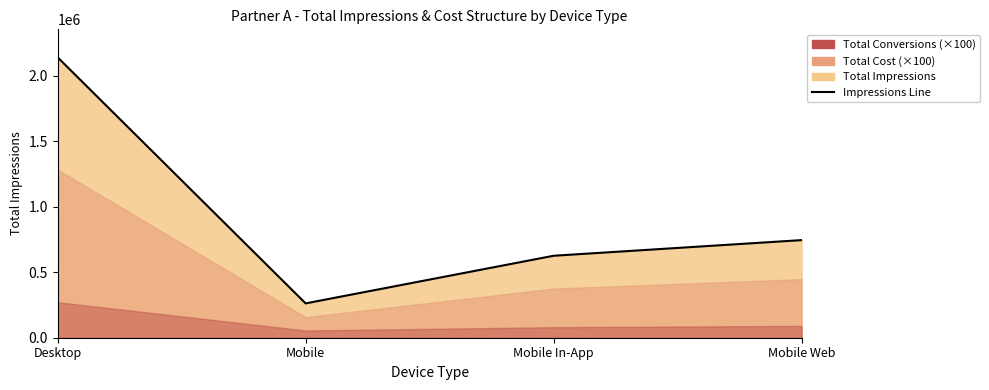

Rank the categories by value from highest to lowest.

Desktop, Mobile Web, Mobile In-App, Mobile